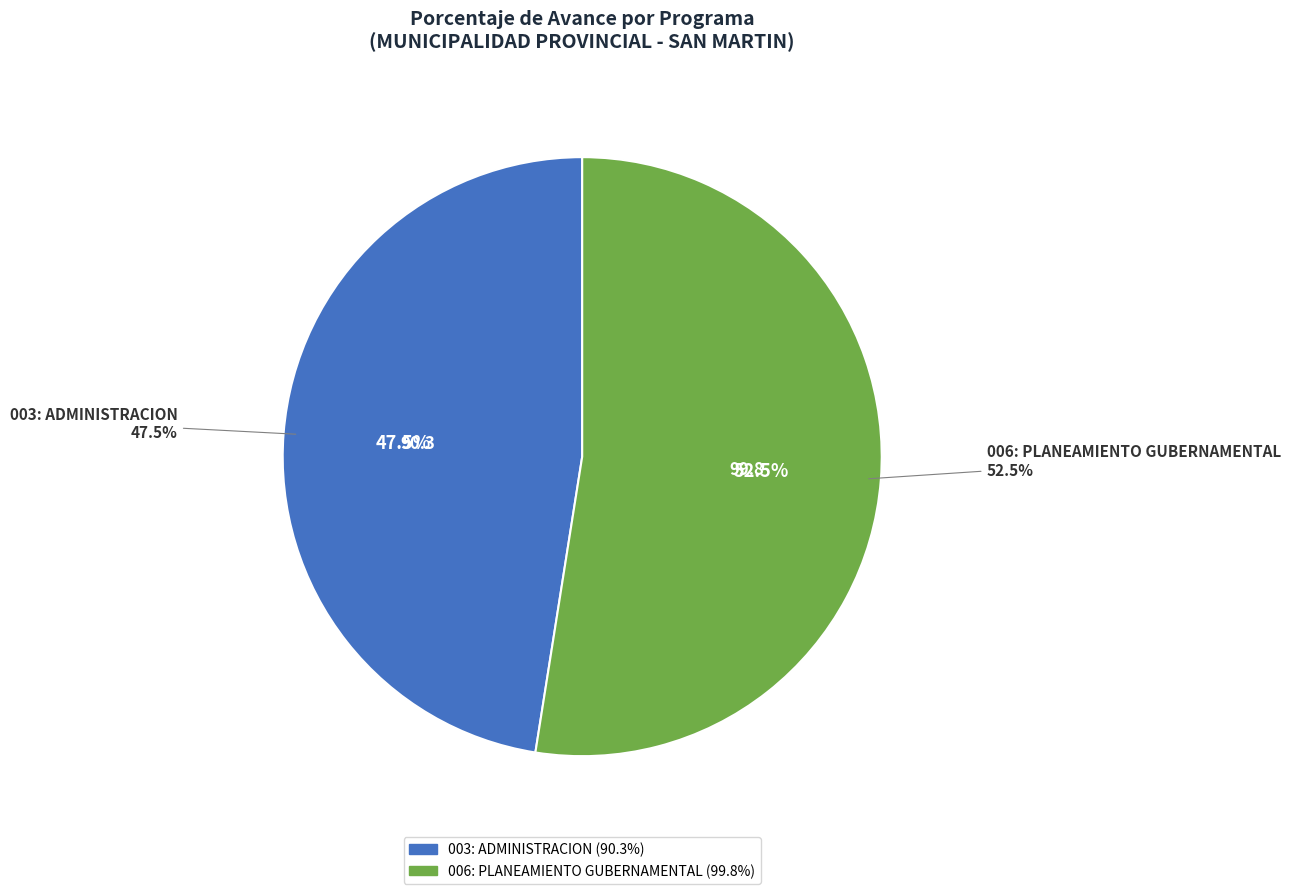

What percentage is the 003: ADMINISTRACION slice, to the nearest percent?

48%